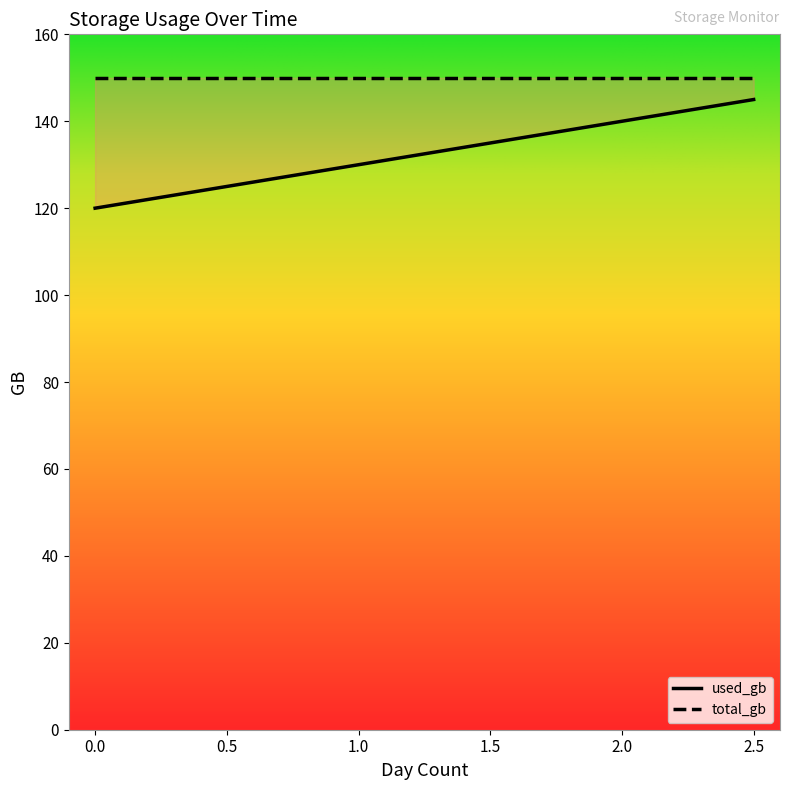

The chart shows a value of 31 at 2.5. True or false?

False